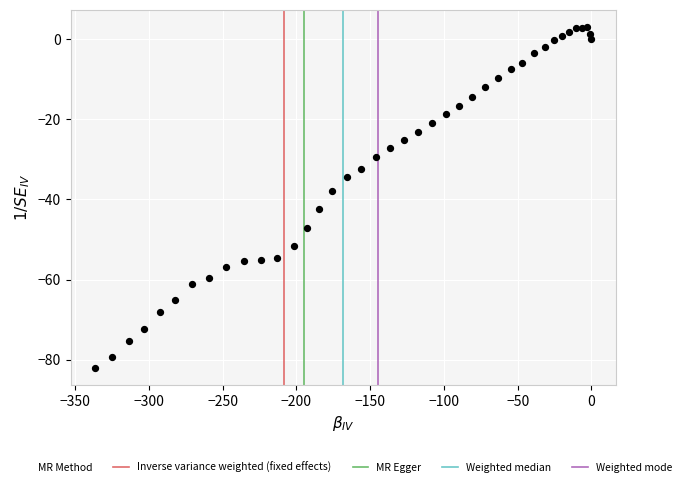

What Y value in the scatter plot is closest to -39?

-37.8